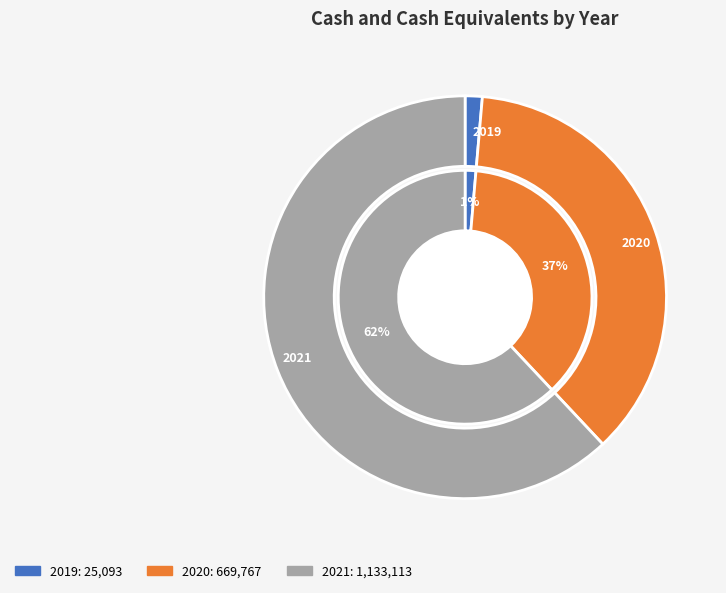

Do 2019 and 2020 together represent more than half of the pie?

No